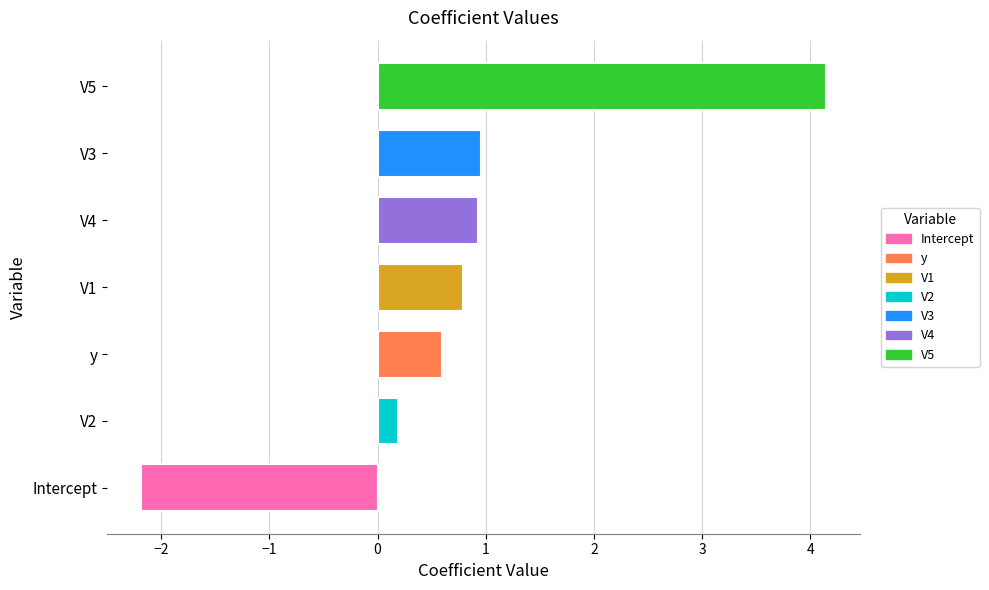

Where is the data nearest to the value 0?

V2